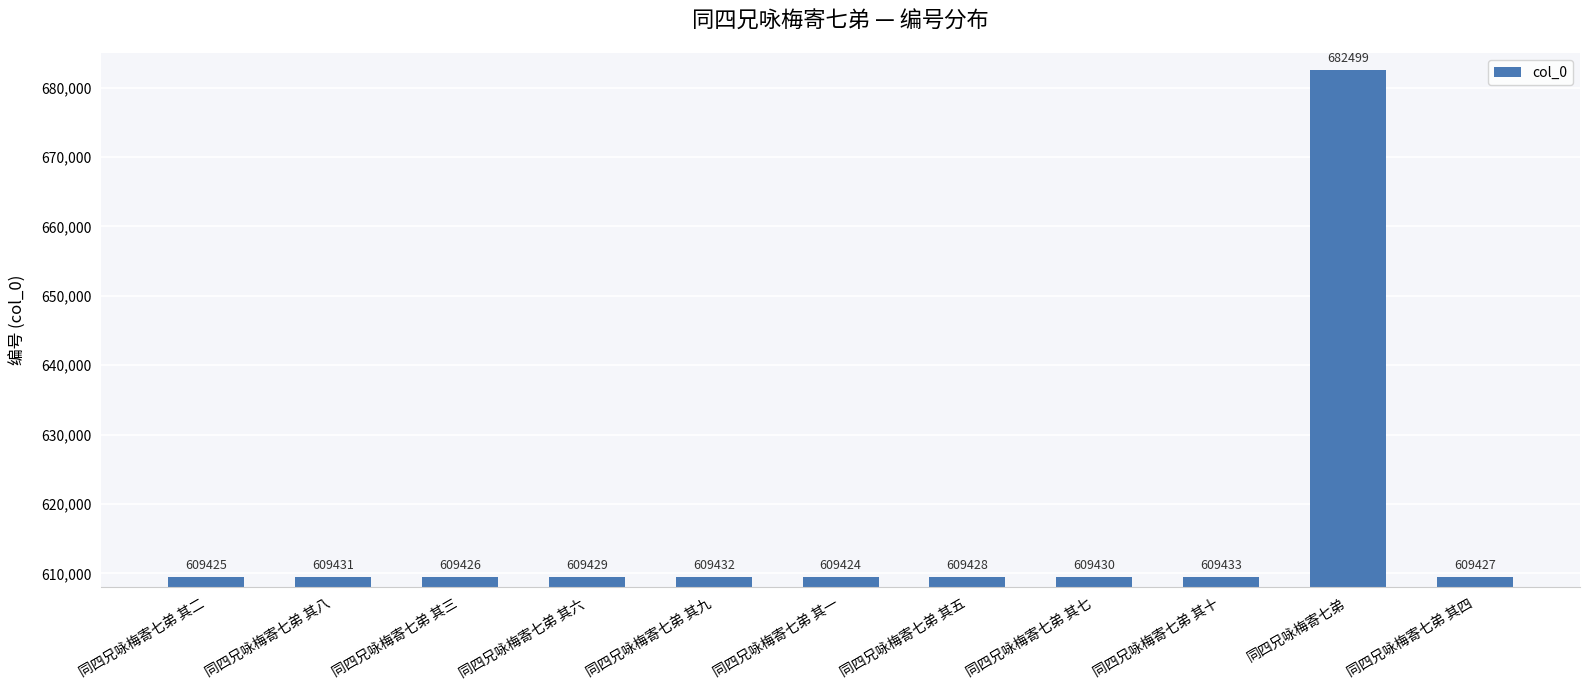

How many distinct data groups are displayed?

1